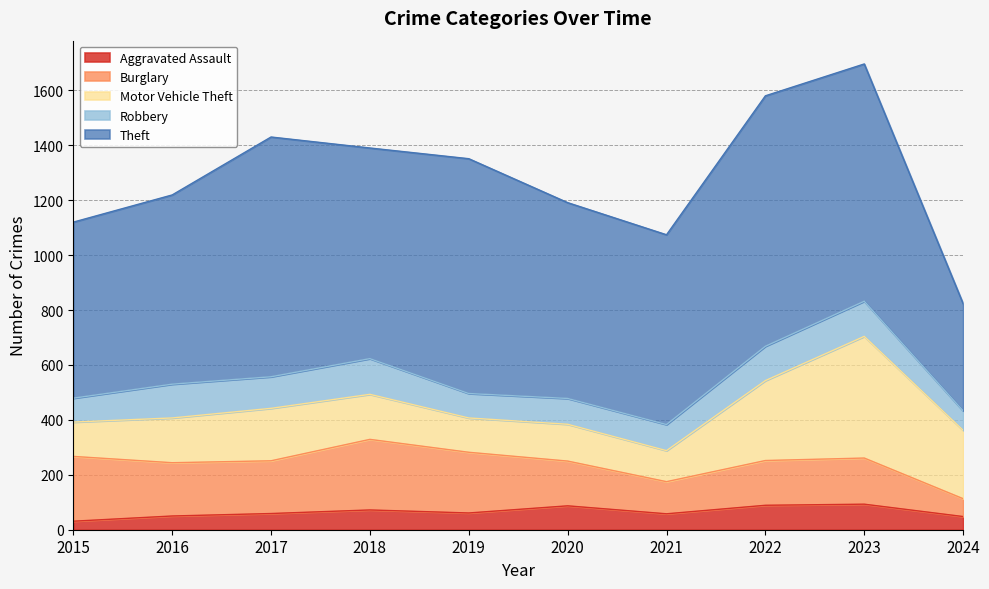

Reading left to right, extract all data points from this chart.

Aggravated Assault: 2015=31	2016=50	2017=59	2018=72	2019=61	2020=87	2021=58	2022=89	2023=93	2024=48
Burglary: 2015=236	2016=194	2017=192	2018=257	2019=221	2020=163	2021=117	2022=163	2023=168	2024=65
Motor Vehicle Theft: 2015=125	2016=163	2017=191	2018=164	2019=125	2020=134	2021=113	2022=291	2023=443	2024=249
Robbery: 2015=87	2016=123	2017=115	2018=130	2019=89	2020=94	2021=95	2022=125	2023=128	2024=71
Theft: 2015=641	2016=689	2017=873	2018=767	2019=855	2020=713	2021=691	2022=912	2023=864	2024=390